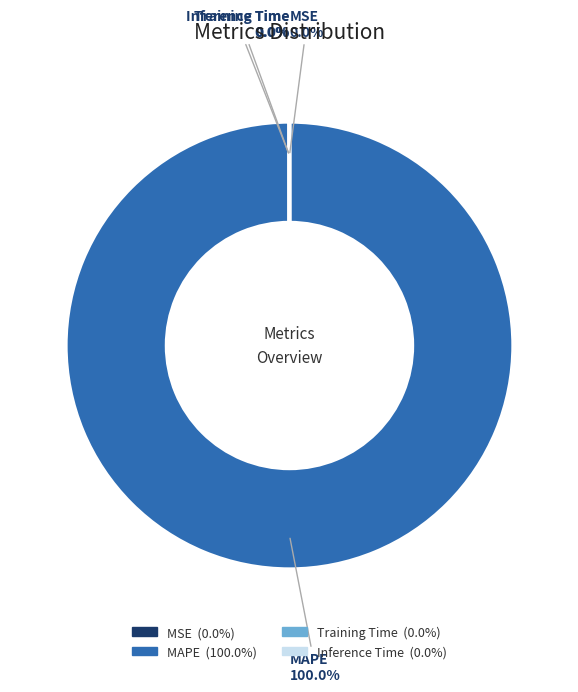

The MAPE slice represents 99% of the pie. True or false?

False